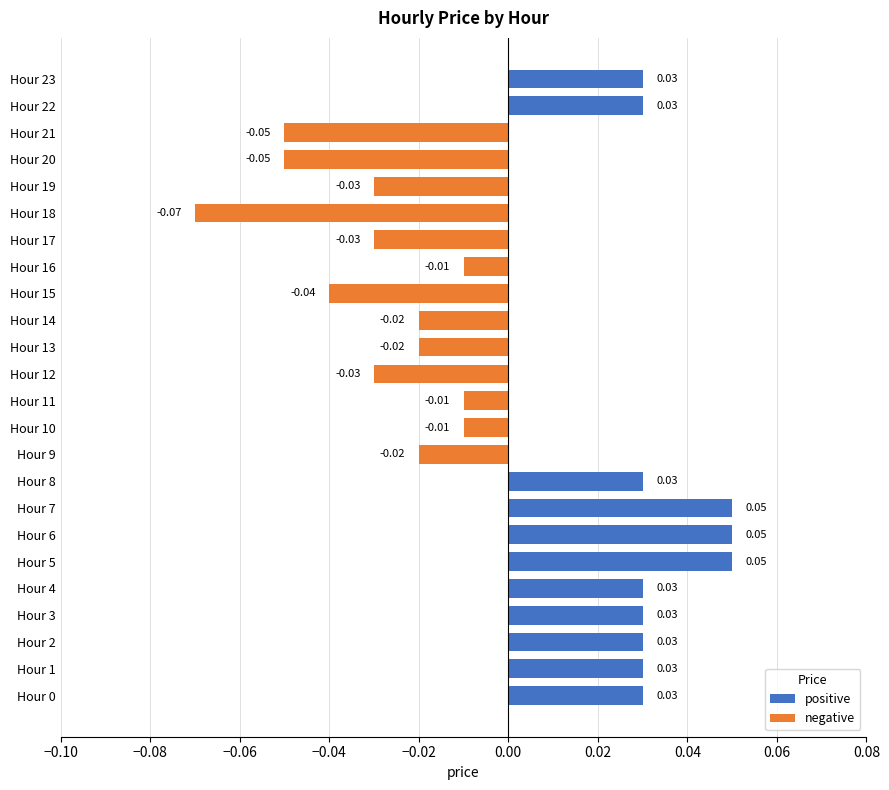

Between Hour 6 and Hour 19, which is larger?

Hour 6